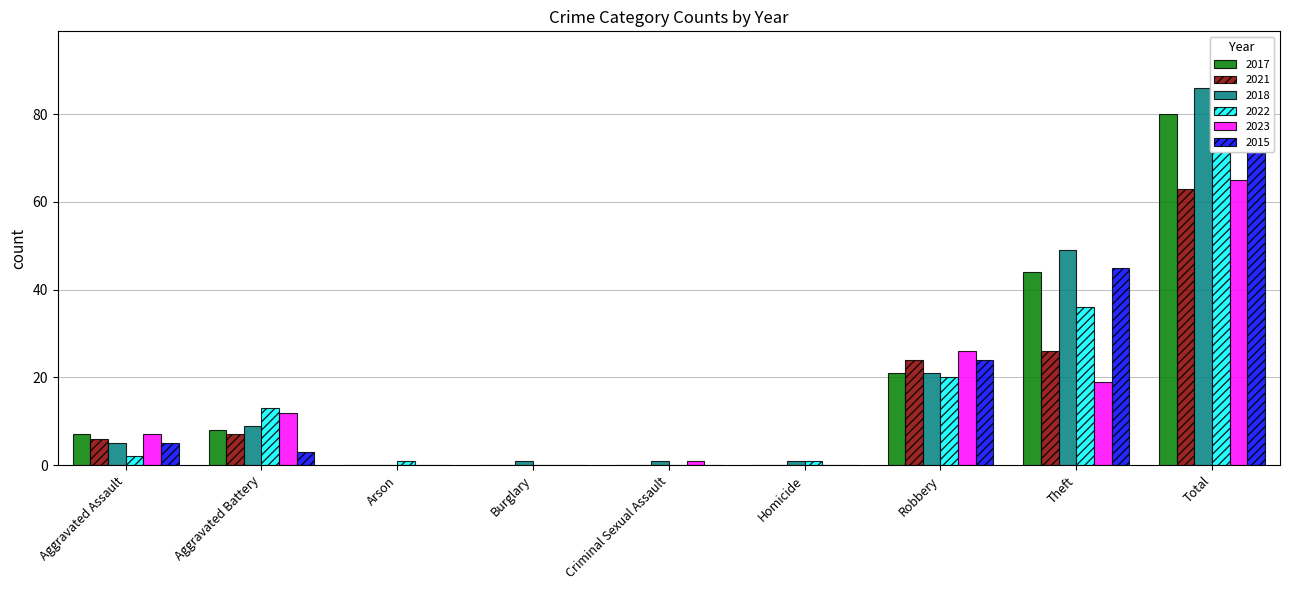

The 2018 series shows 0 at Arson. True or false?

True